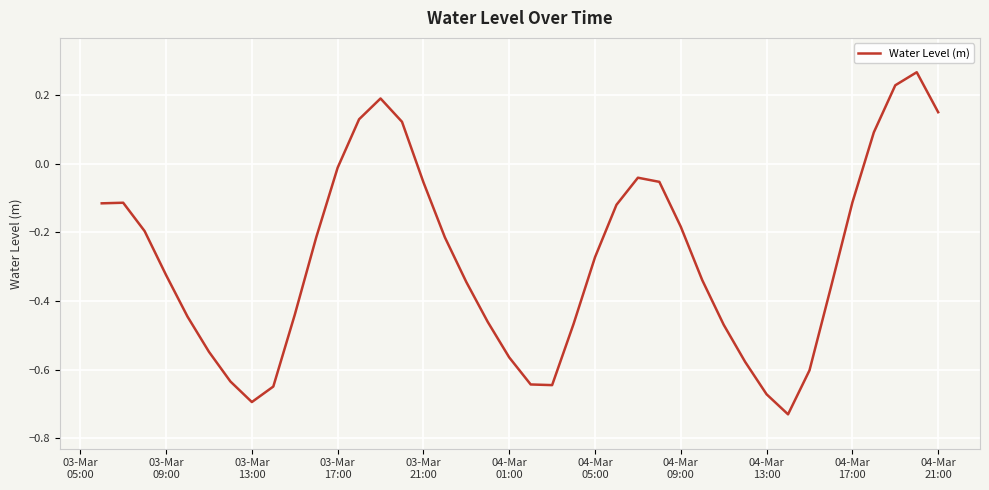

What is the difference between the maximum and minimum values?

1.0